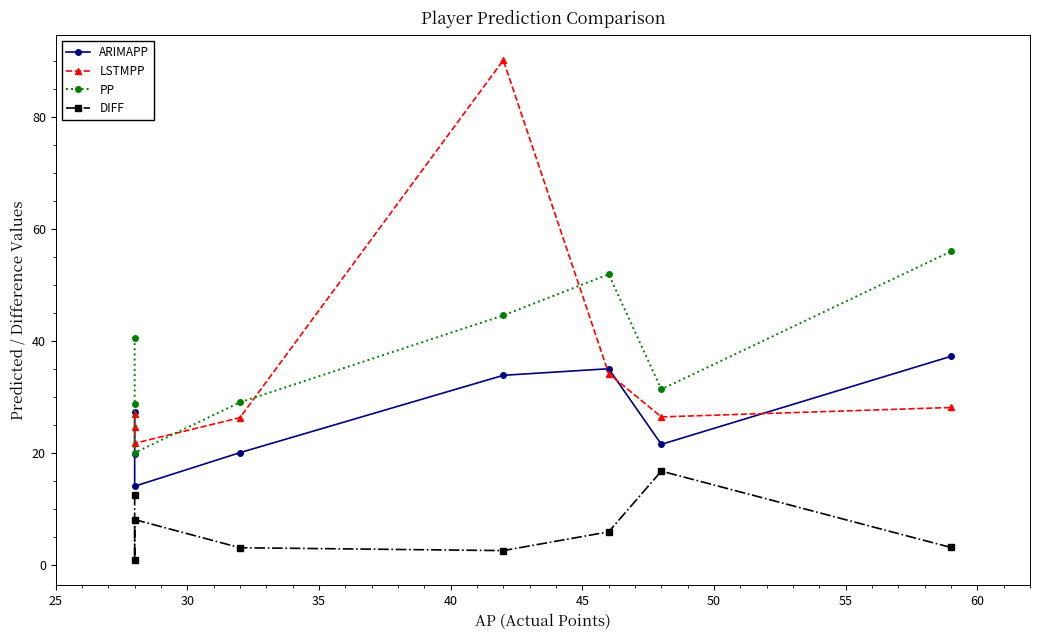

Reading right to left, extract all data points from this chart.

ARIMAPP: 37.2	21.5	35.0	33.8	20.0	14.0	19.8	27.3
LSTMPP: 28.1	26.4	34.1	90.1	26.2	21.7	24.5	26.9
PP: 55.9	31.3	51.9	44.5	29.0	20.0	28.8	40.5
DIFF: 3.1	16.7	5.9	2.5	3.0	8.0	0.8	12.5